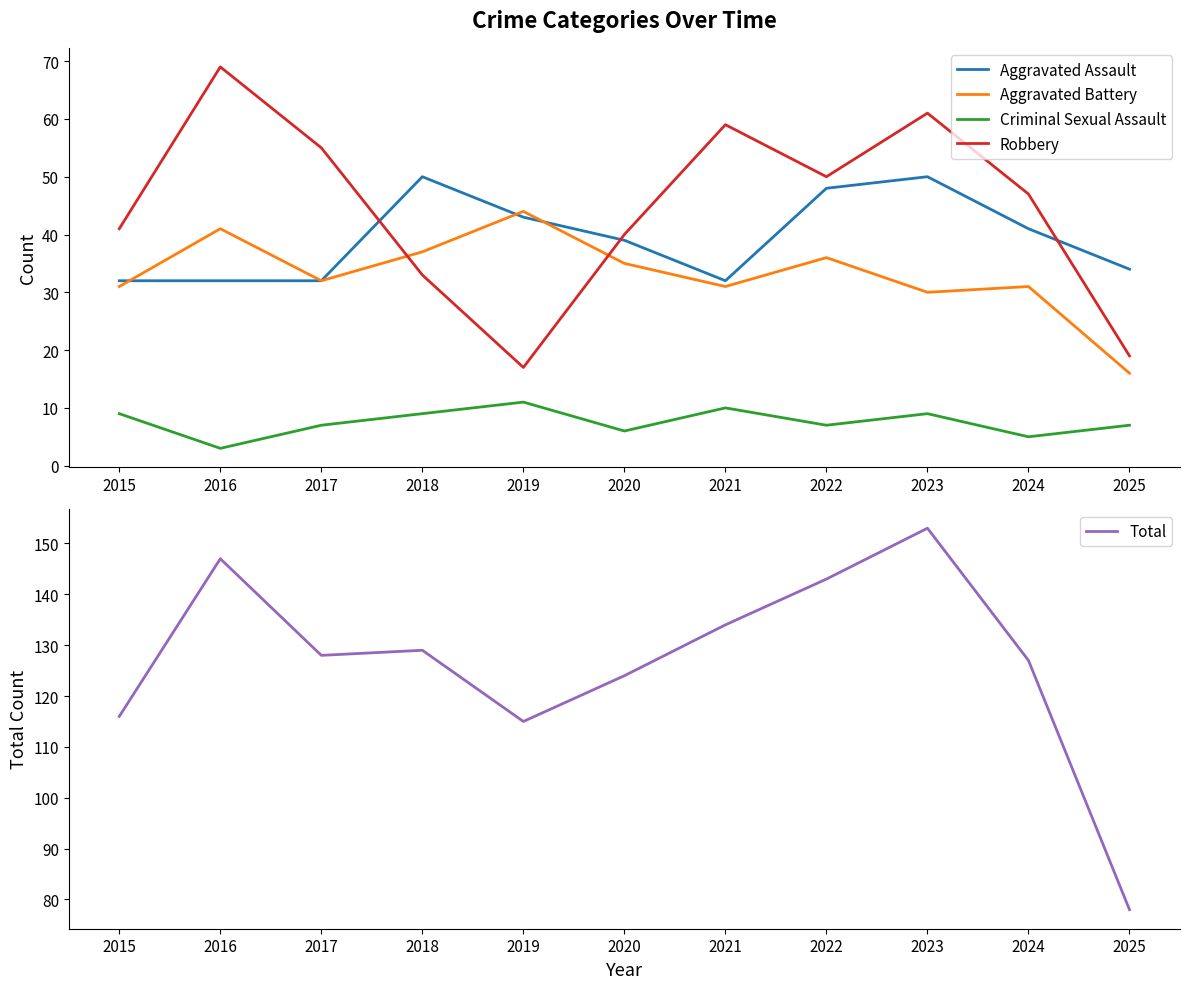

Rank the categories by Aggravated Assault value from highest to lowest.

2018, 2023, 2022, 2019, 2024, 2020, 2025, 2015, 2016, 2017, 2021